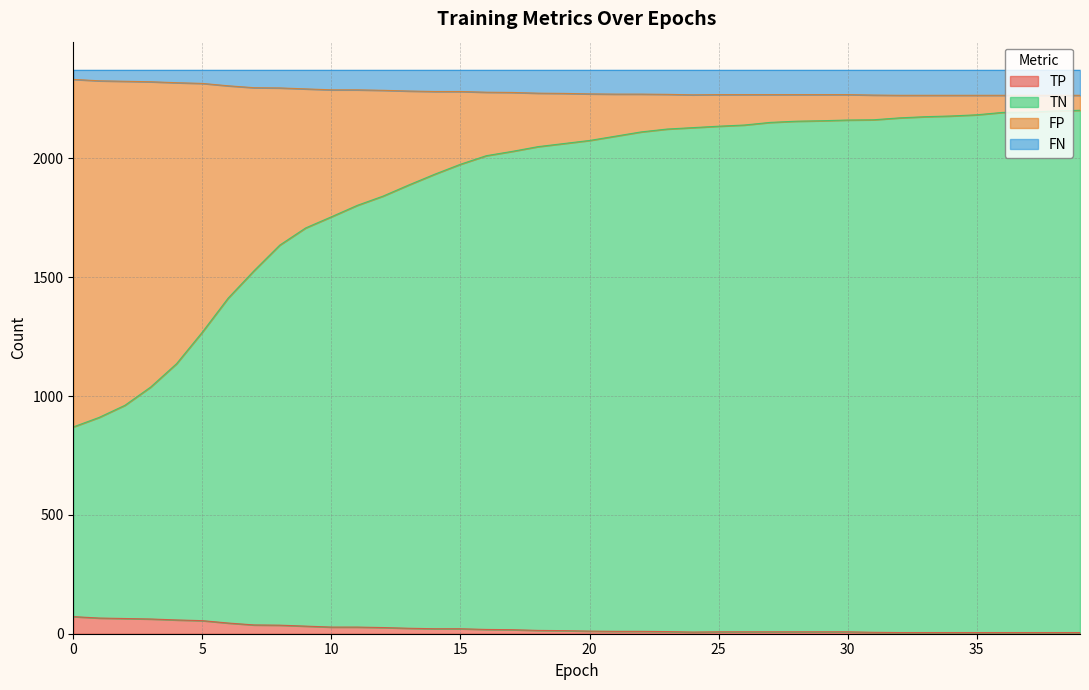

What are all the series names shown in the legend?

TP, TN, FP, FN